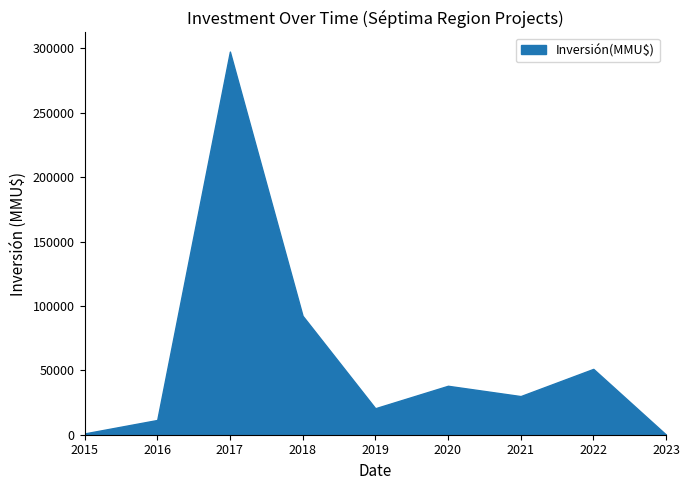

How many interior local valleys (lower than both neighbors) does the data have?

2